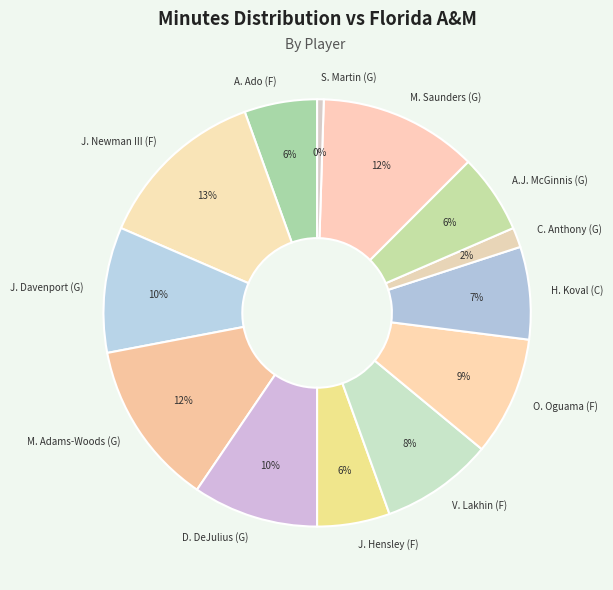

Count the number of slices in the pie.

13